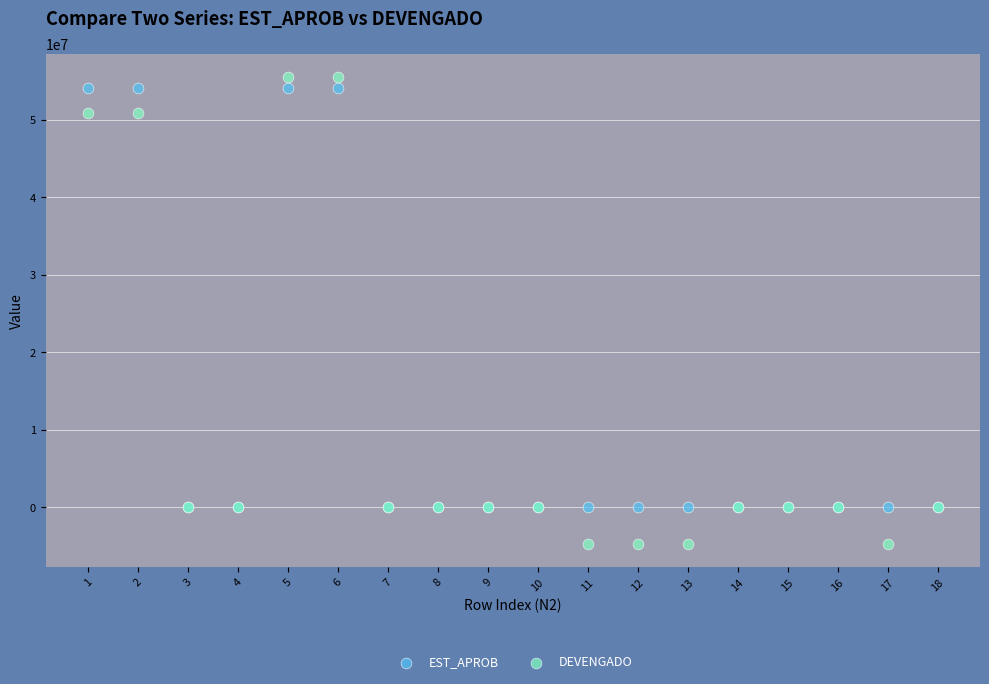

Which series has the widest spread of Y values?

DEVENGADO